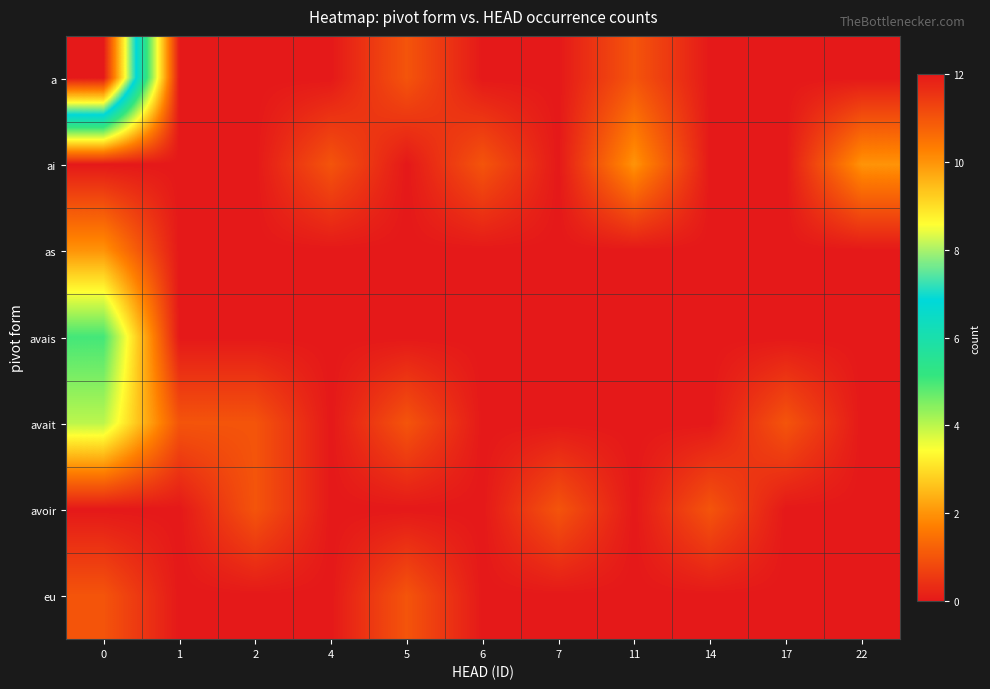

Between 4 and 22, which series saw the biggest shift?

ai